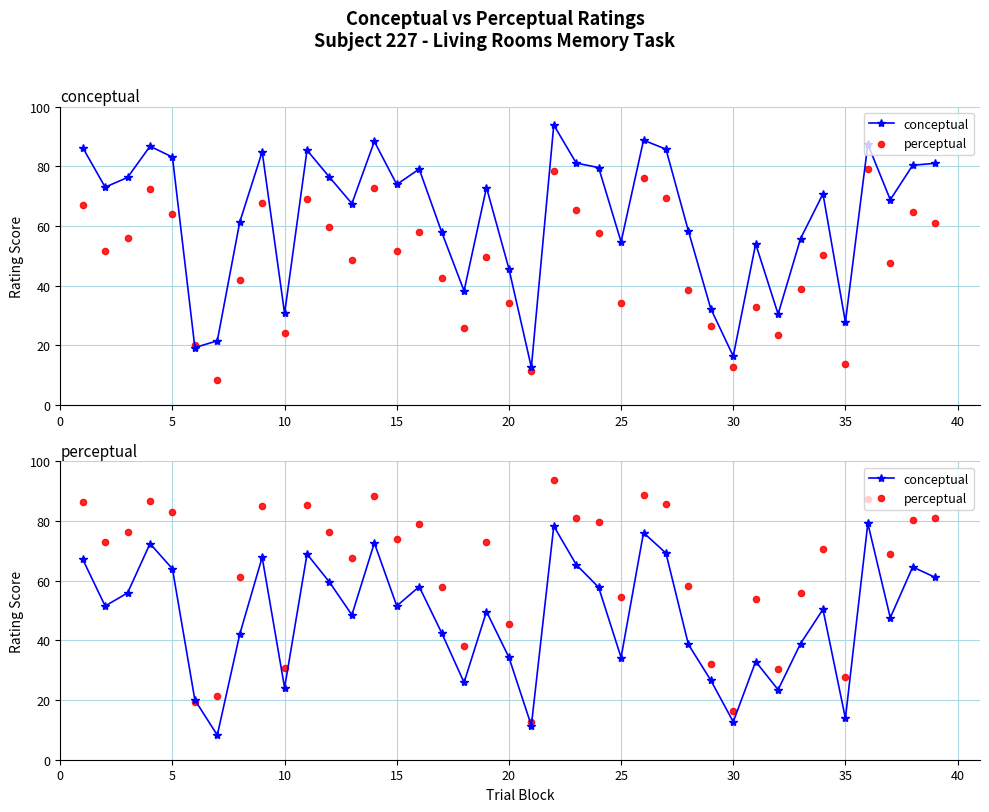

Which series reaches the maximum Y coordinate?

perceptual